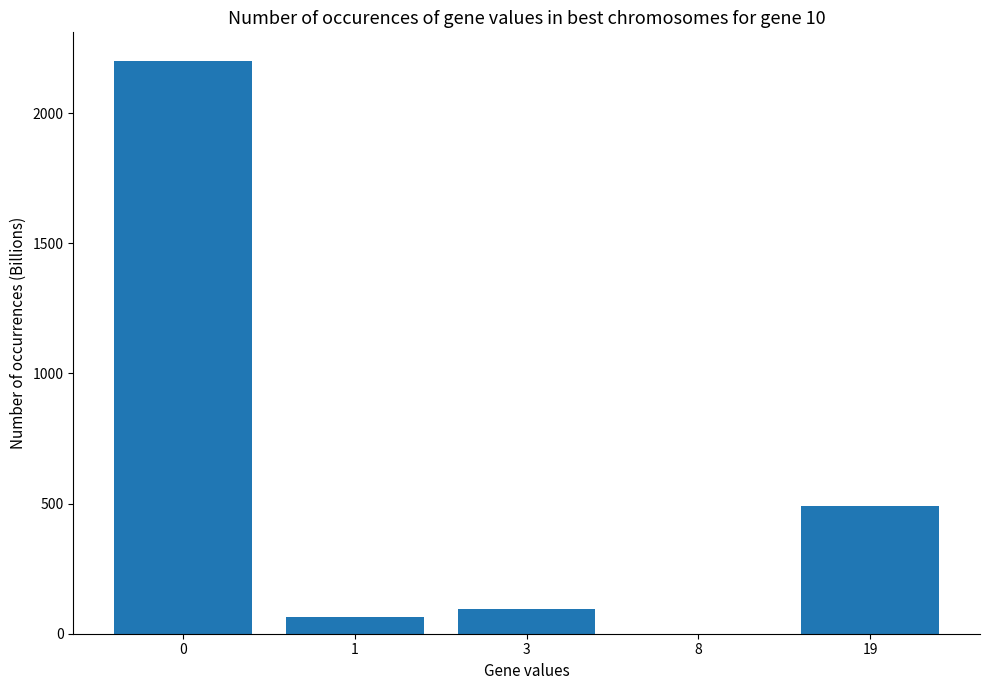

Reading left to right, list all the values displayed in this chart.

2200.2	63.8	93.9	0.2	491.8